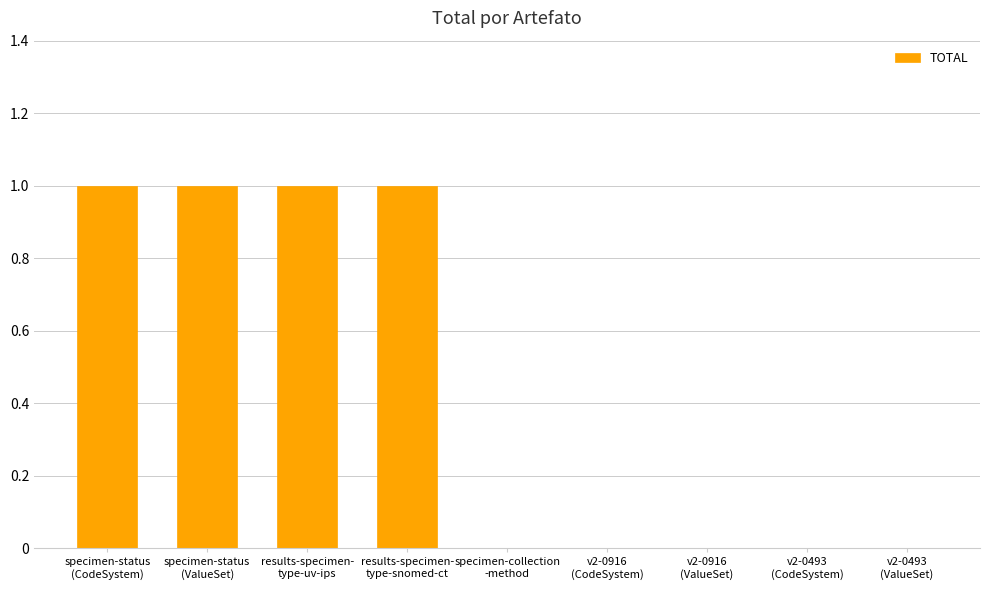

Reading left to right, transcribe all the data shown in this chart.

1	1	1	1	0	0	0	0	0